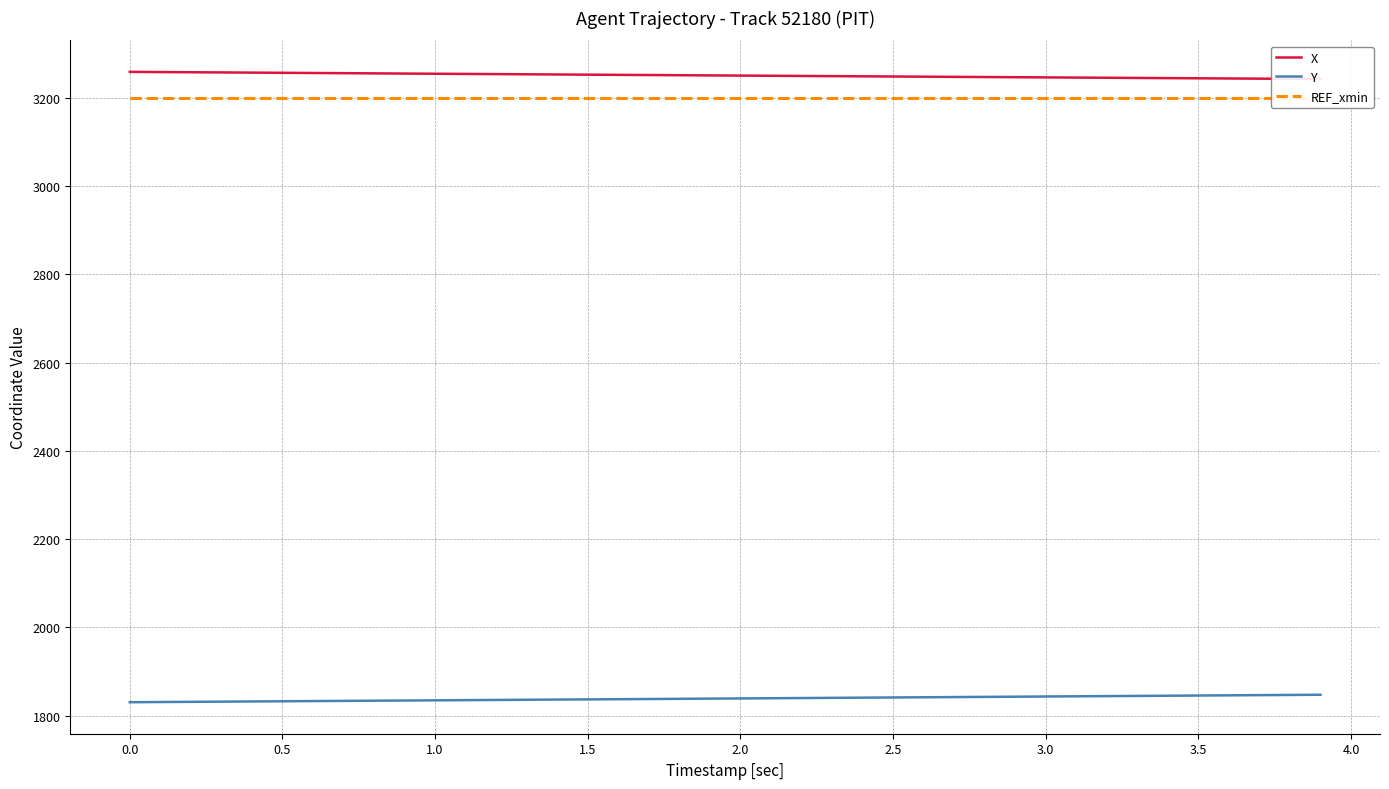

What is the maximum value for Y?

1847.3